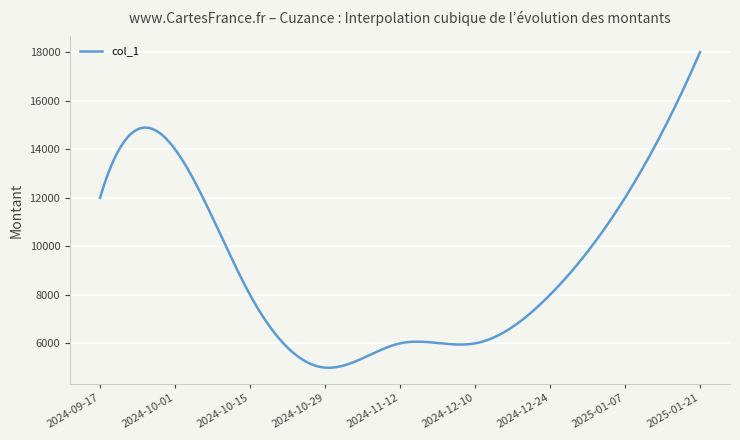

What is the smallest value displayed?

4993.9